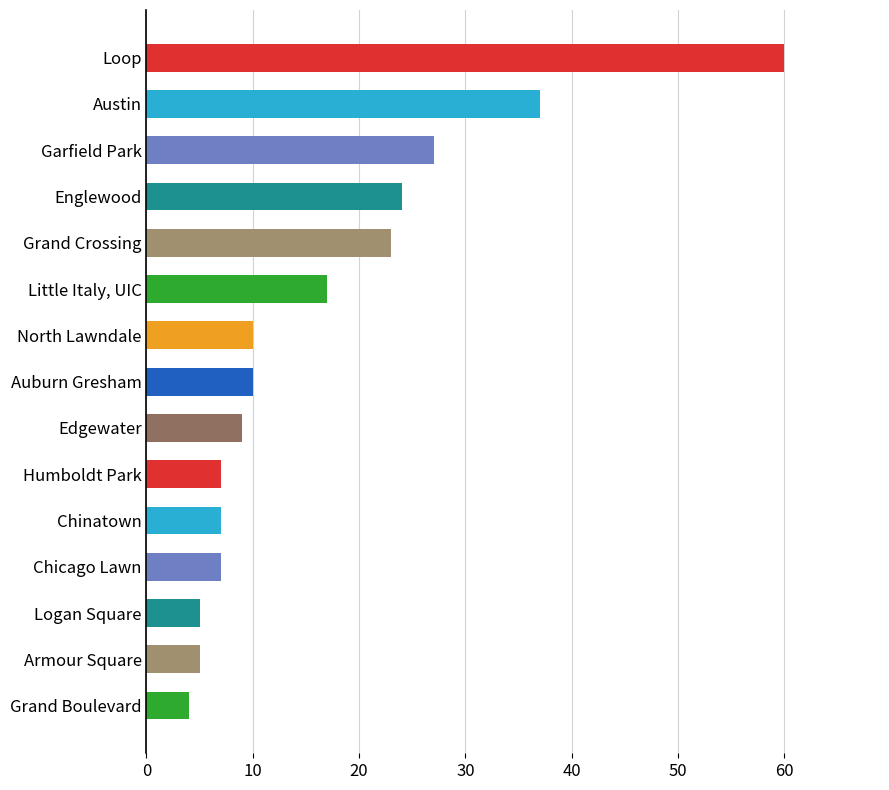

What is the difference between the second highest and minimum values?

33